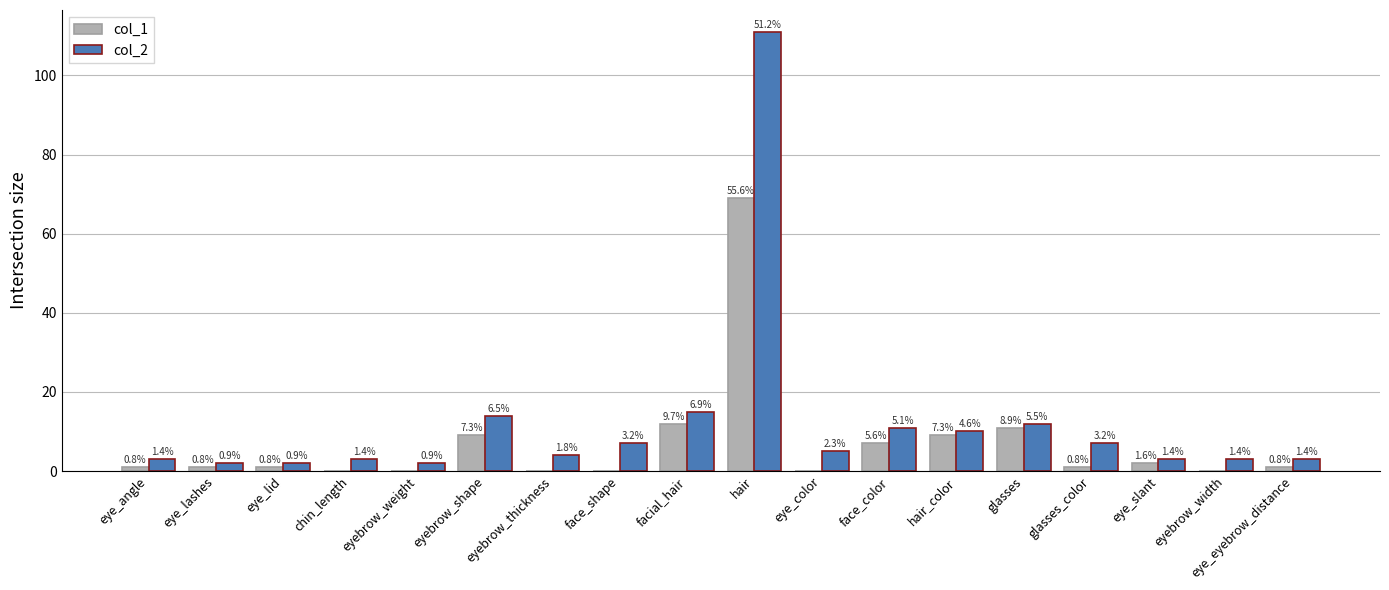

What is the sum of the col_2 values at eyebrow_weight and eyebrow_width?

5